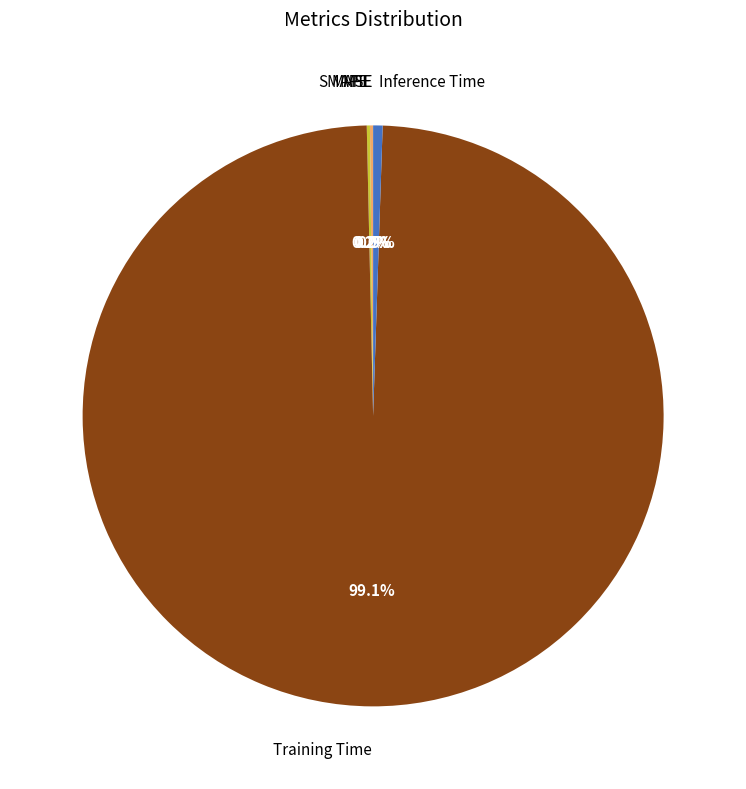

What is the largest slice in the pie chart?

Training Time